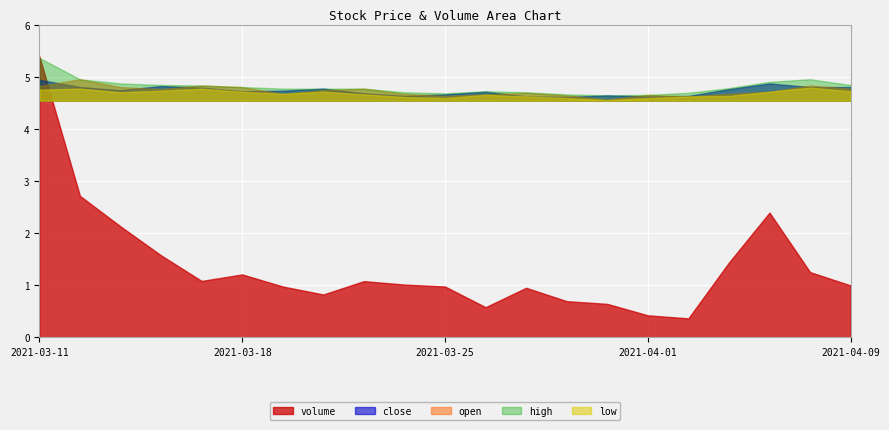

List the labels in order of volume value, largest first.

2021-03-11, 2021-03-12, 2021-04-07, 2021-03-15, 2021-03-16, 2021-04-06, 2021-04-08, 2021-03-18, 2021-03-17, 2021-03-23, 2021-03-24, 2021-04-09, 2021-03-19, 2021-03-25, 2021-03-29, 2021-03-22, 2021-03-30, 2021-03-31, 2021-03-26, 2021-04-01, 2021-04-02